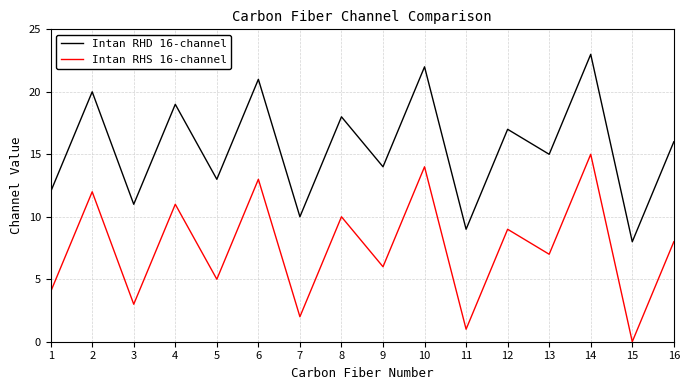

At which category does Intan RHS 16-channel reach its first local valley?

3